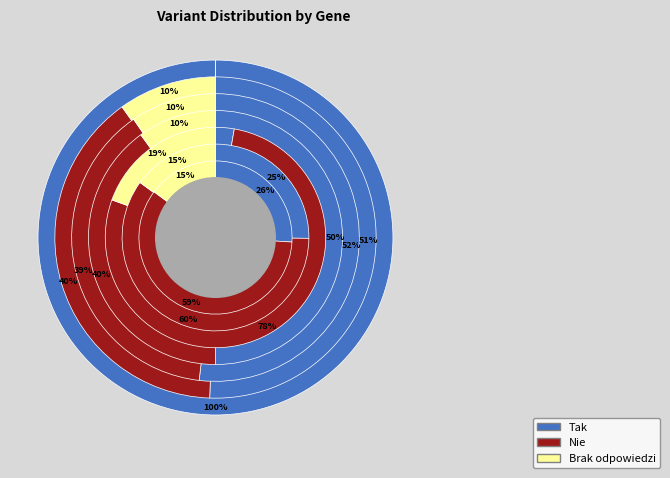

To the nearest percent, what is the difference between the chr7 (EZH2 SYN) and chr4 slice percentages?

8%